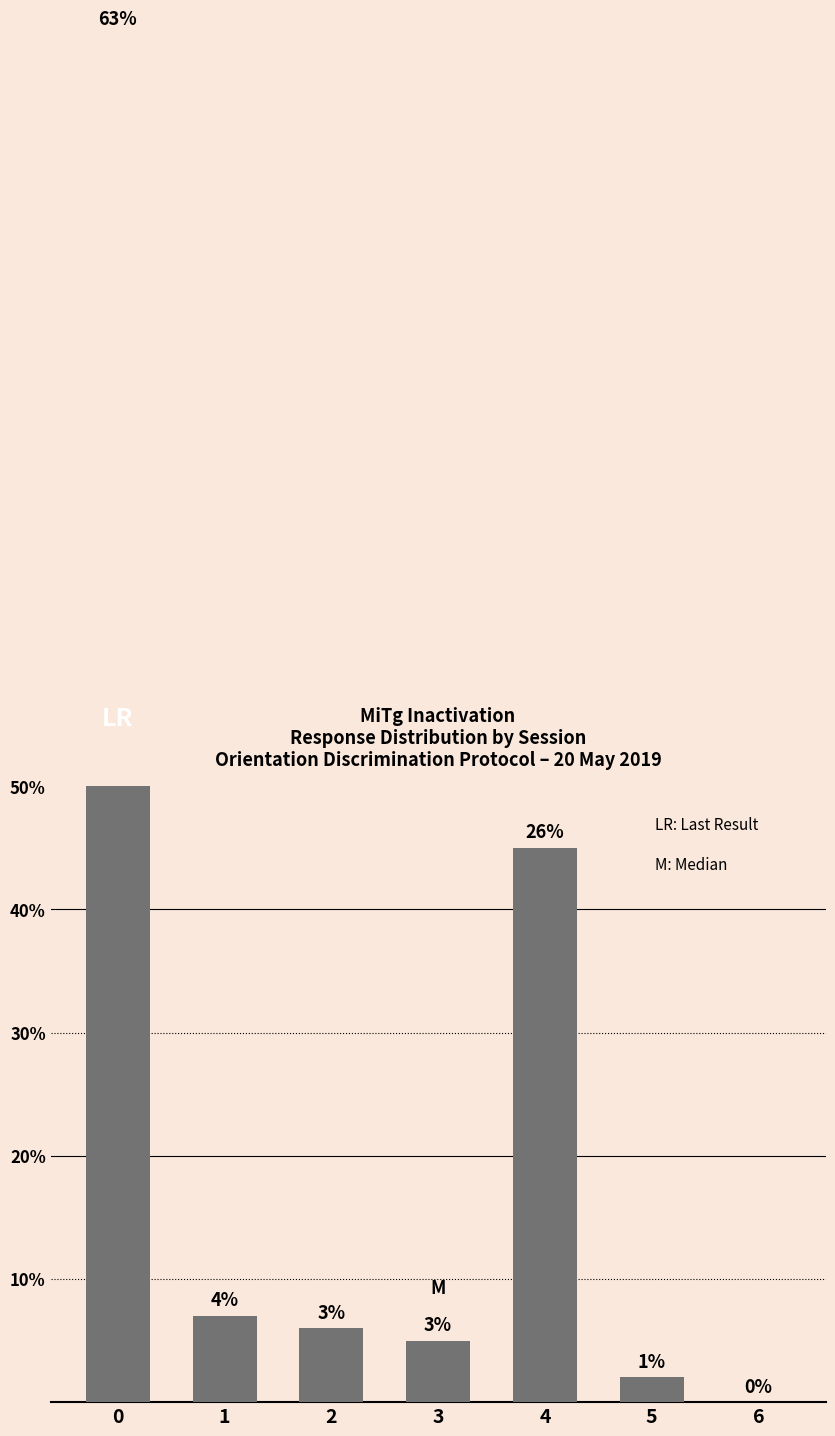

List the labels in order of value, smallest first.

6, 5, 3, 2, 1, 4, 0